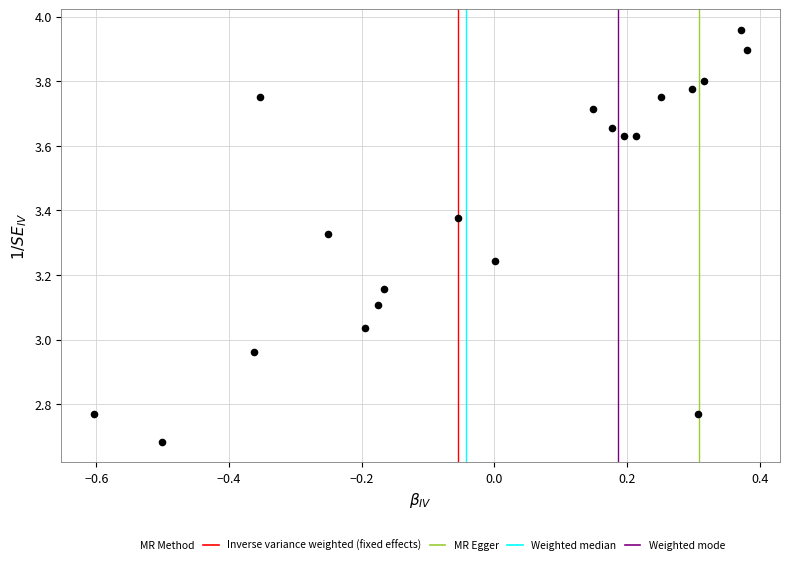

What is the range of Y values (max minus min)?

1.3